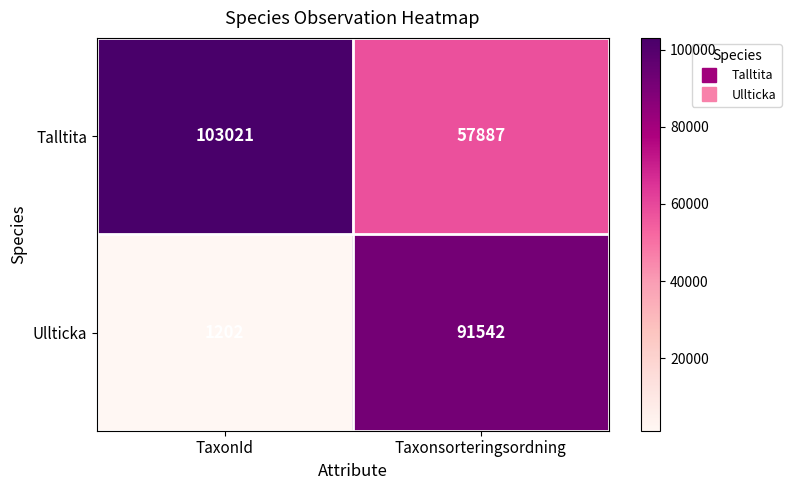

At which category is the sum across all series the highest?

Taxonsorteringsordning